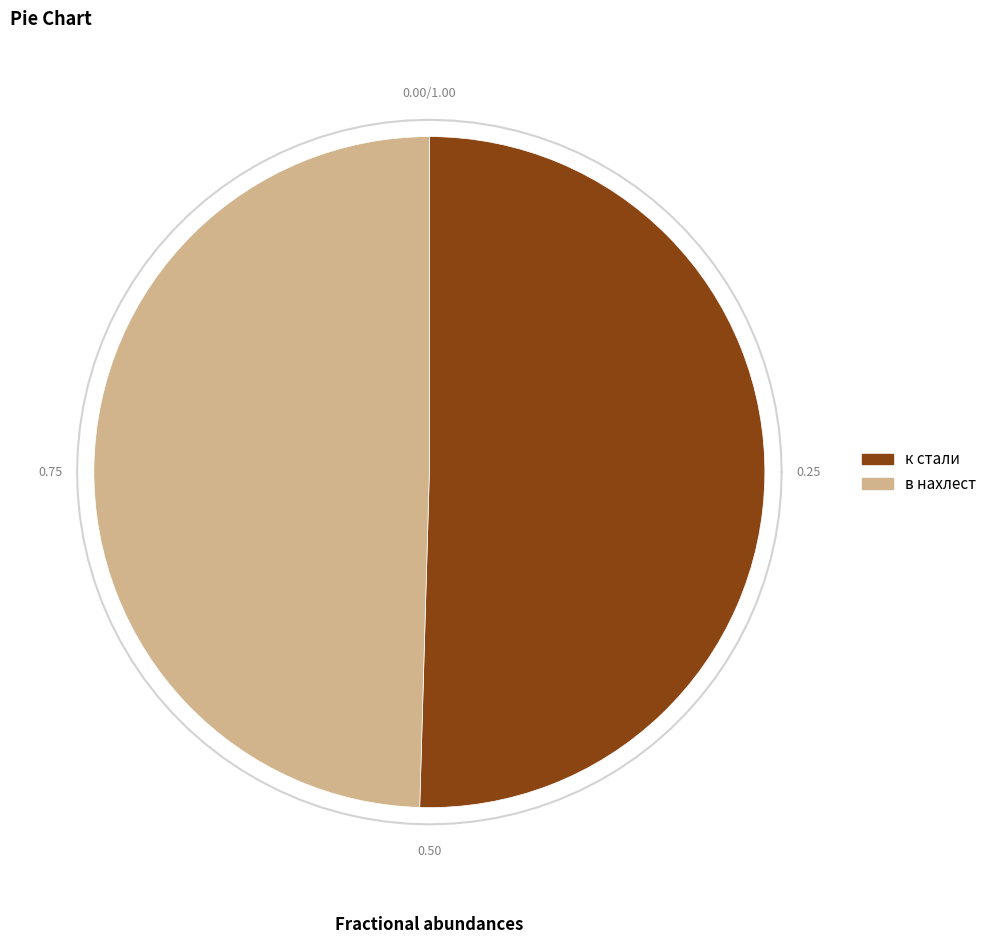

To the nearest percent, what is the average slice percentage?

50%